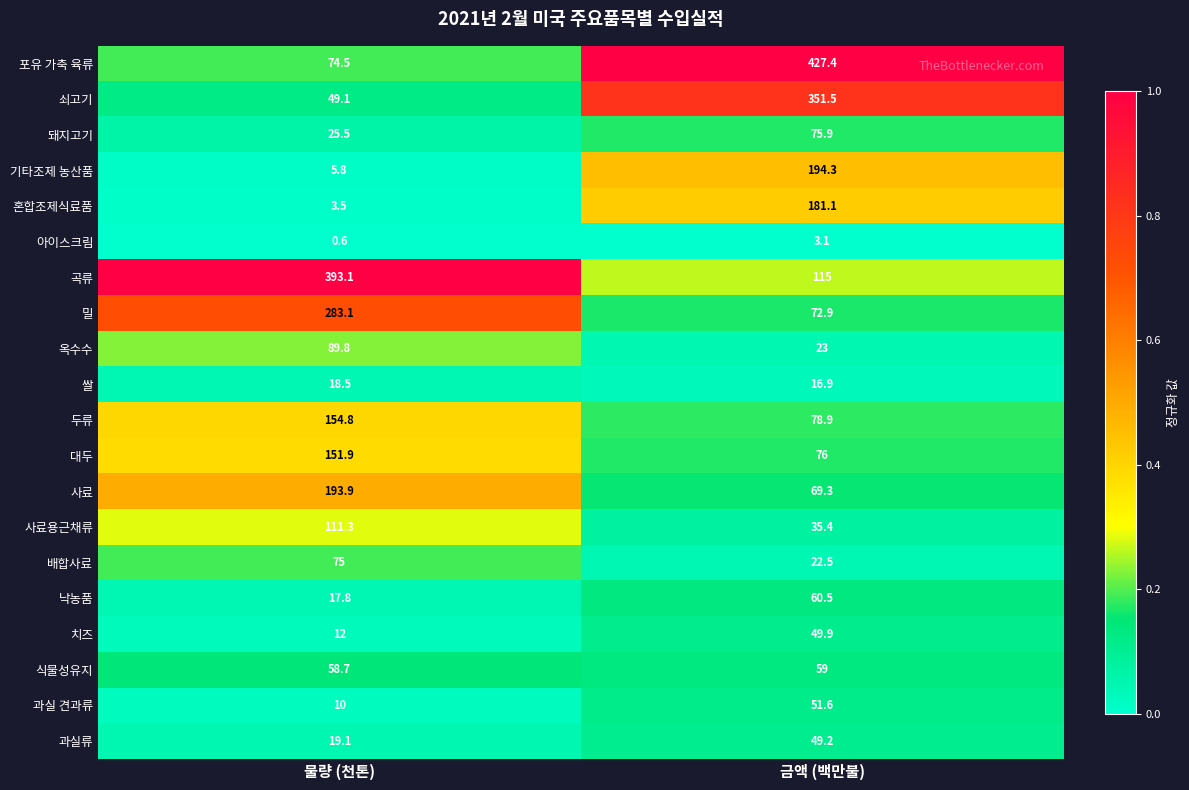

Which series has the widest spread of values?

포유 가축 육류